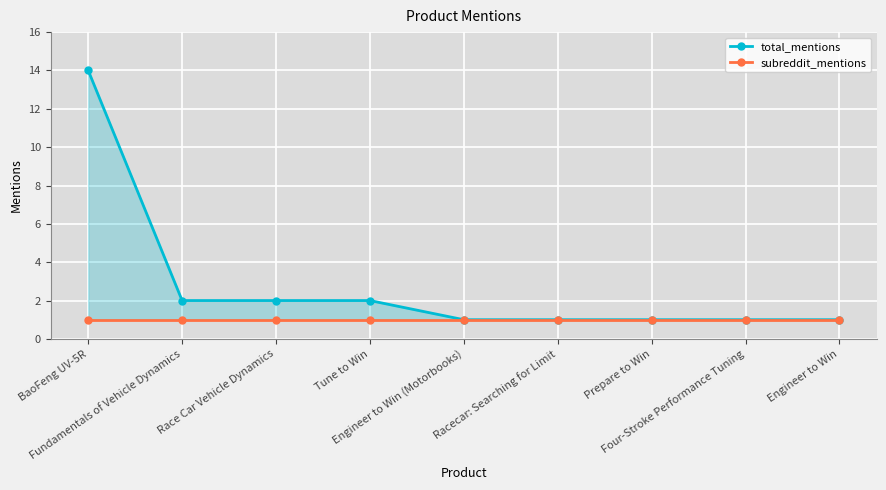

How many categories are shown in the chart?

9